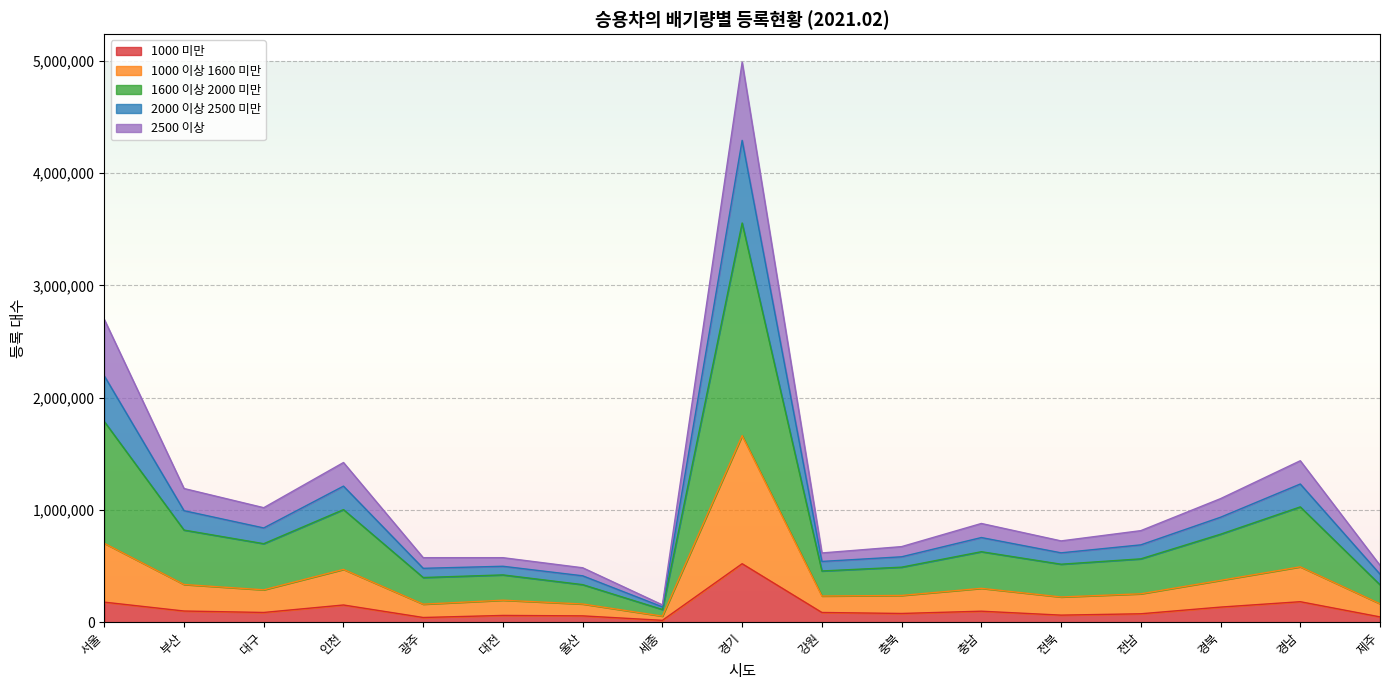

In 2000 이상 2500 미만, how many points are lower than both neighbors (excluding endpoints)?

5